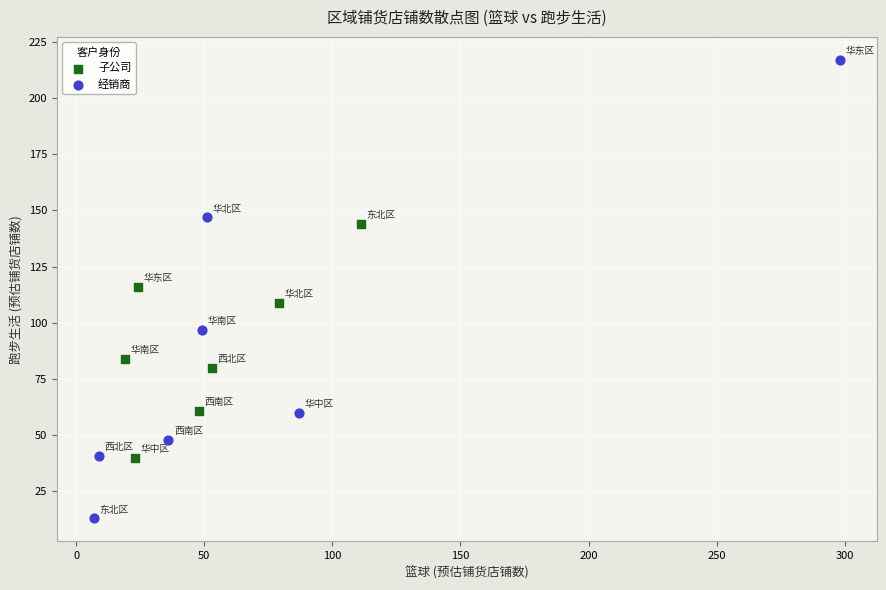

Which series has the widest spread of Y values?

经销商